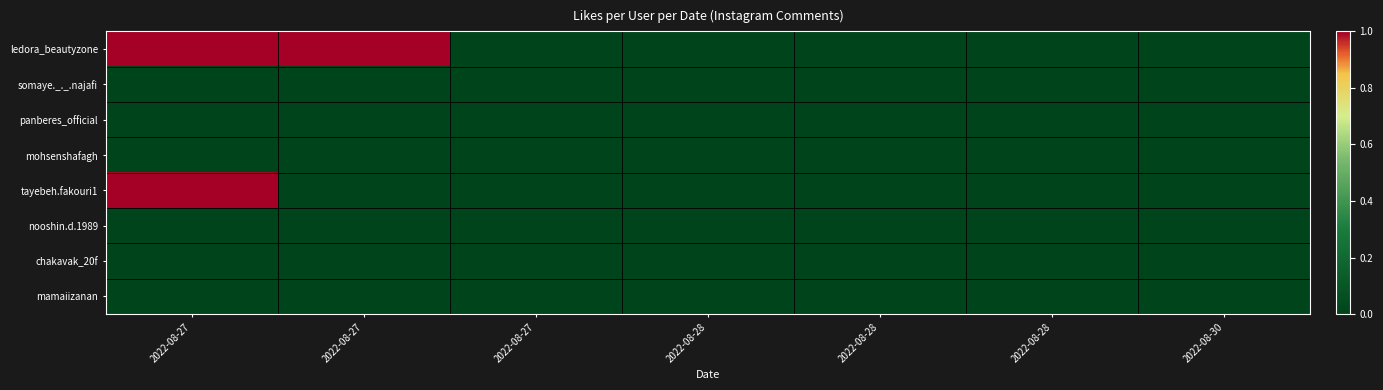

Reading right to left, list all the values displayed in this chart.

ledora_beautyzone: 2022-08-30=0	2022-08-28=0	2022-08-28=0	2022-08-28=0	2022-08-27=0	2022-08-27=1	2022-08-27=1
somaye._._.najafi: 2022-08-30=0	2022-08-28=0	2022-08-28=0	2022-08-28=0	2022-08-27=0	2022-08-27=0	2022-08-27=0
panberes_official: 2022-08-30=0	2022-08-28=0	2022-08-28=0	2022-08-28=0	2022-08-27=0	2022-08-27=0	2022-08-27=0
mohsenshafagh: 2022-08-30=0	2022-08-28=0	2022-08-28=0	2022-08-28=0	2022-08-27=0	2022-08-27=0	2022-08-27=0
tayebeh.fakouri1: 2022-08-30=0	2022-08-28=0	2022-08-28=0	2022-08-28=0	2022-08-27=0	2022-08-27=0	2022-08-27=1
nooshin.d.1989: 2022-08-30=0	2022-08-28=0	2022-08-28=0	2022-08-28=0	2022-08-27=0	2022-08-27=0	2022-08-27=0
chakavak_20f: 2022-08-30=0	2022-08-28=0	2022-08-28=0	2022-08-28=0	2022-08-27=0	2022-08-27=0	2022-08-27=0
mamaiizanan: 2022-08-30=0	2022-08-28=0	2022-08-28=0	2022-08-28=0	2022-08-27=0	2022-08-27=0	2022-08-27=0